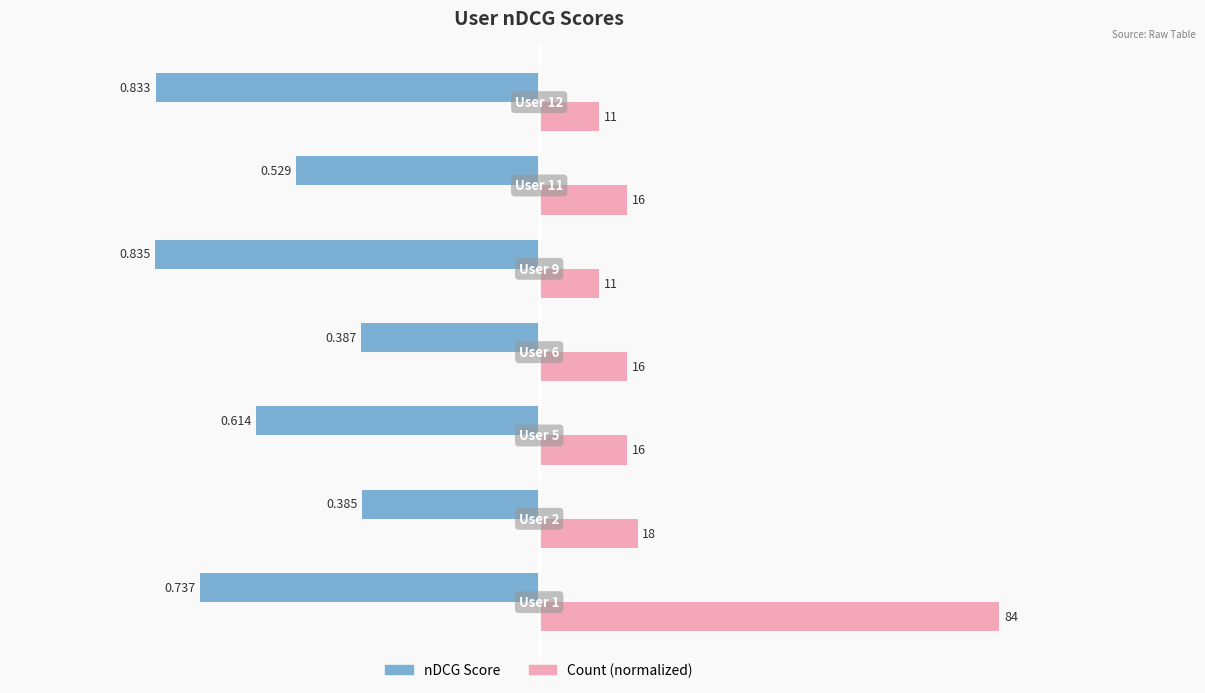

What is the value of the nDCG Score bar at the 5th from the left?

-0.8